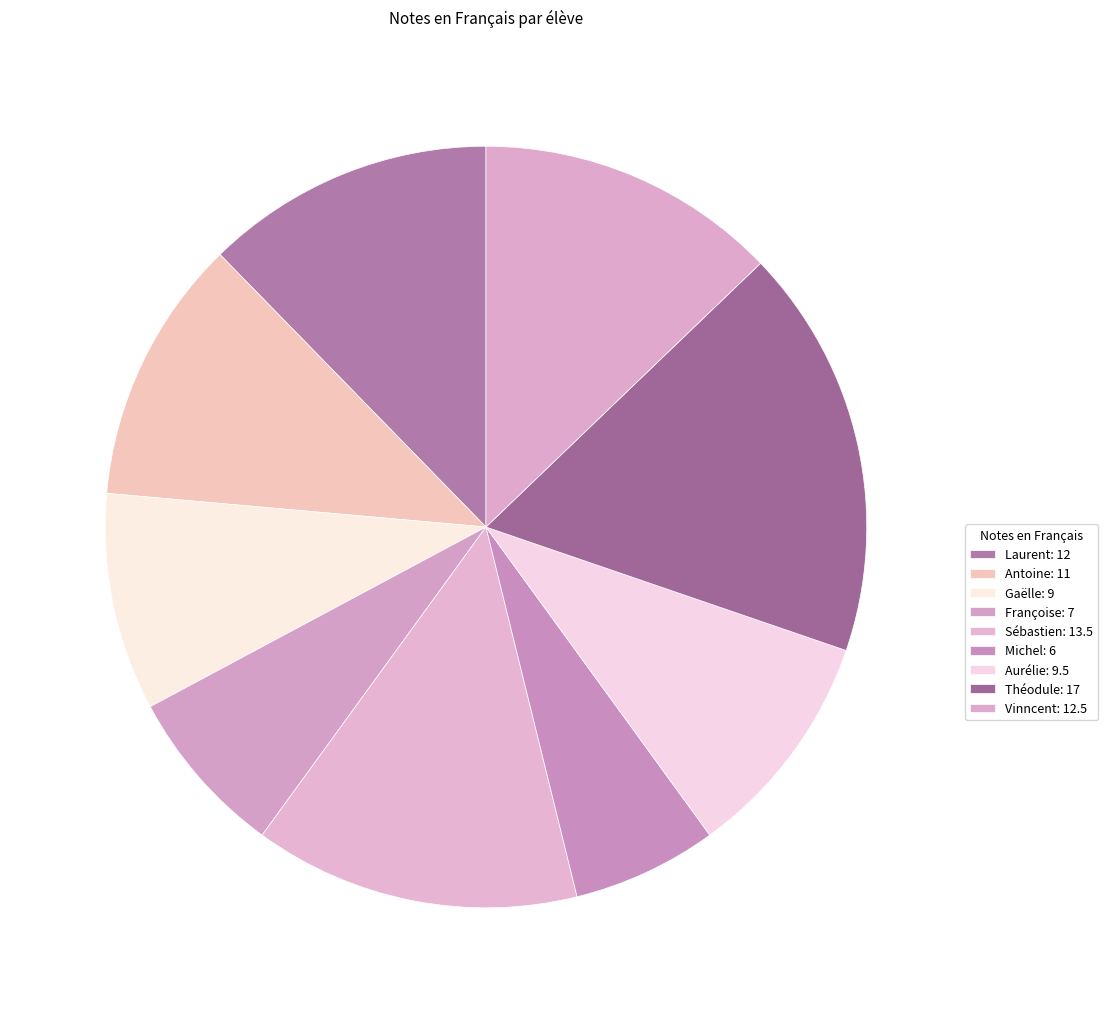

What portion of the pie excludes Laurent?

87.7%